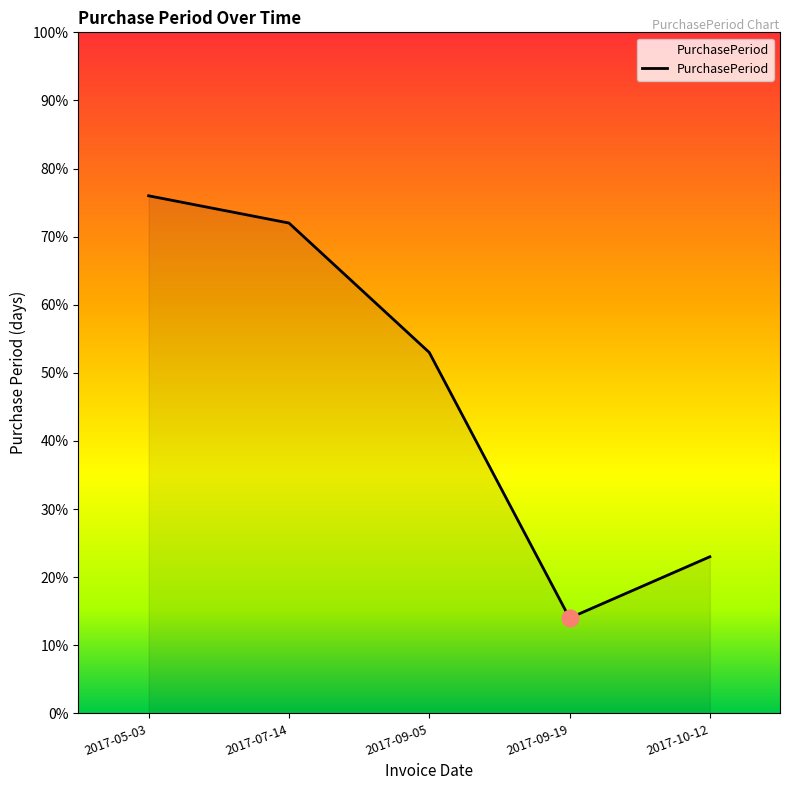

Rank the categories by value from highest to lowest.

2017-05-03, 2017-07-14, 2017-09-05, 2017-10-12, 2017-09-19